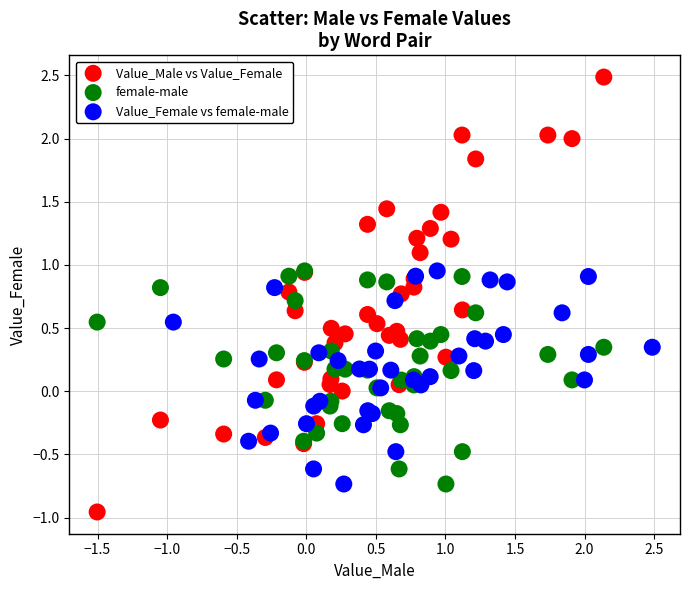

What are all the series names shown in the legend?

Value_Male vs Value_Female, female-male, Value_Female vs female-male